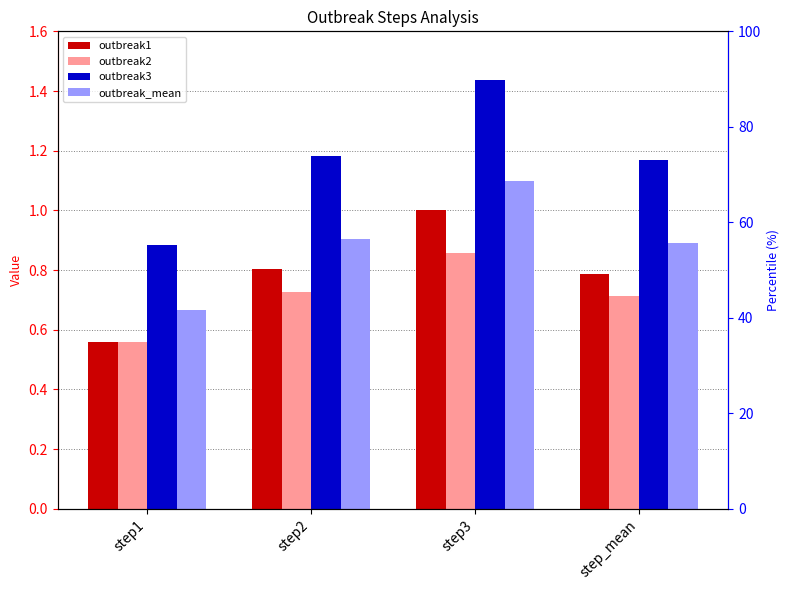

At how many categories does at least one series exceed 1?

3